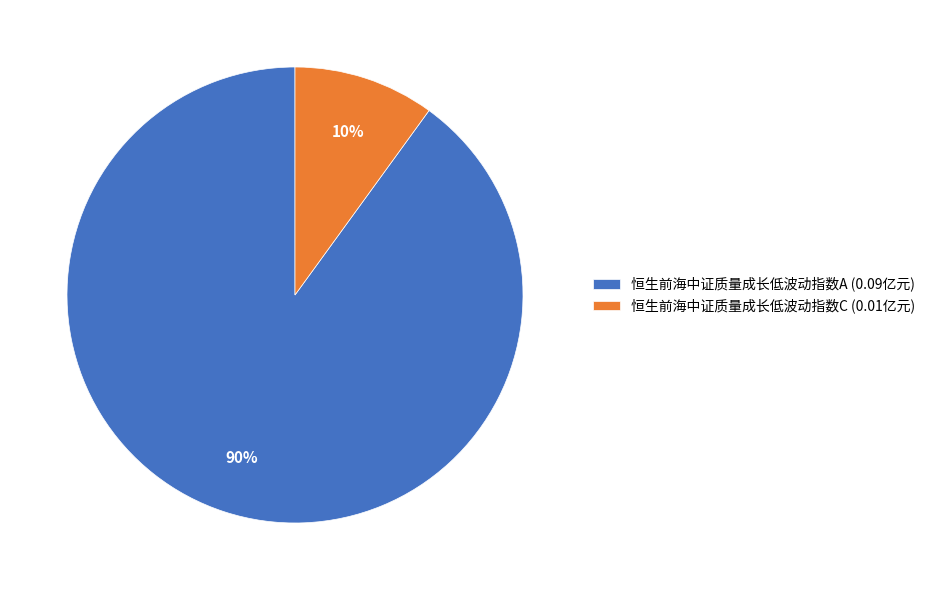

To the nearest percent, what is the difference between the largest and smallest slice percentages?

80%